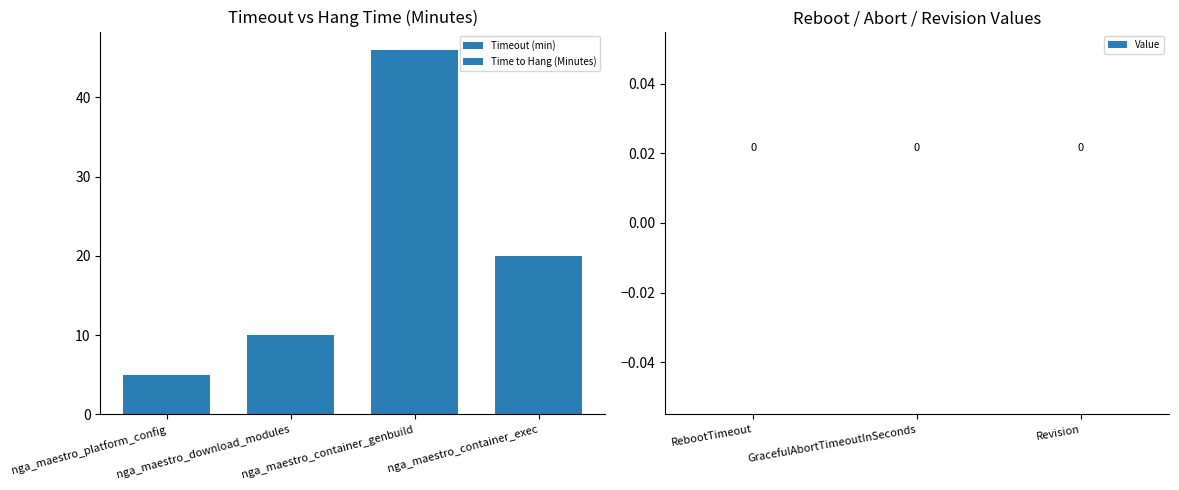

What is the difference between the Time to Hang (Minutes) values at nga_maestro_container_exec and nga_maestro_container_genbuild?

26